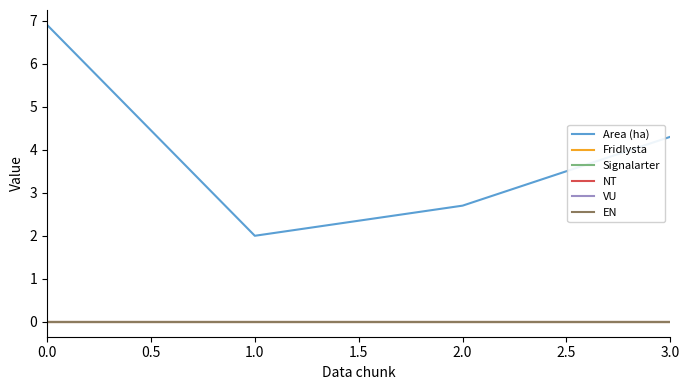

Rank the series at 1.0 from lowest to highest value.

Fridlysta, Signalarter, NT, VU, EN, Area (ha)